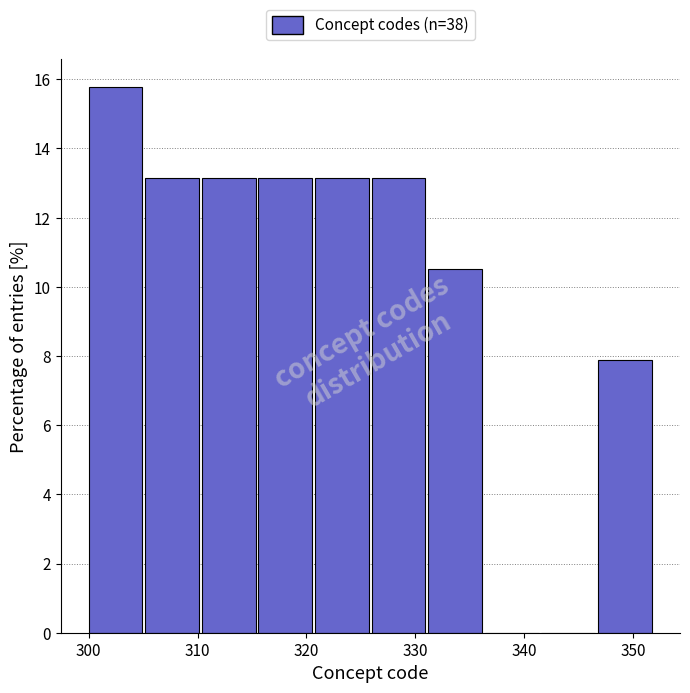

How tall is the bar that spans 320.8 to 326.0 on the x-axis? Neither the bar edges nor the heights are printed on the chart, so give them approximately, as read against the axes.

13.2